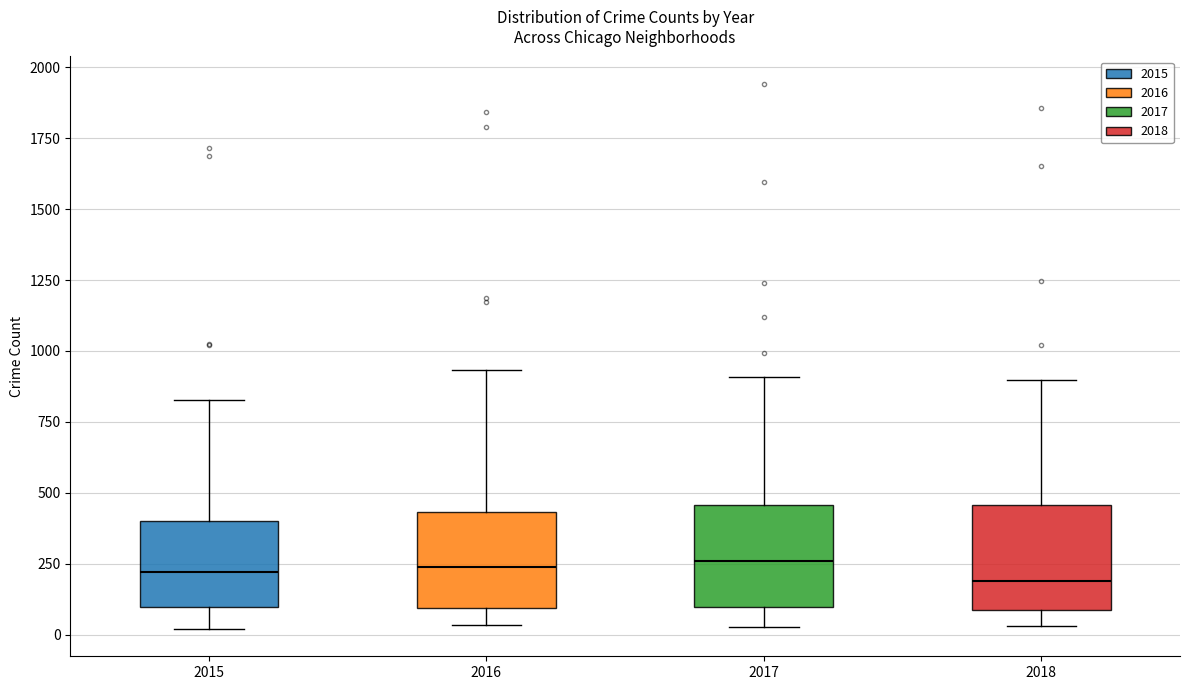

Reading left to right, read every box against the y-axis: the position of its median line, the range the box covers, and the ends of its whiskers. The values are not printed on the chart, so give them approximately, as read against the axis.

2015: median 200, box 100 to 400, whiskers 0 to 850
2016: median 250, box 100 to 450, whiskers 50 to 950
2017: median 250, box 100 to 450, whiskers 50 to 900
2018: median 200, box 100 to 450, whiskers 50 to 900